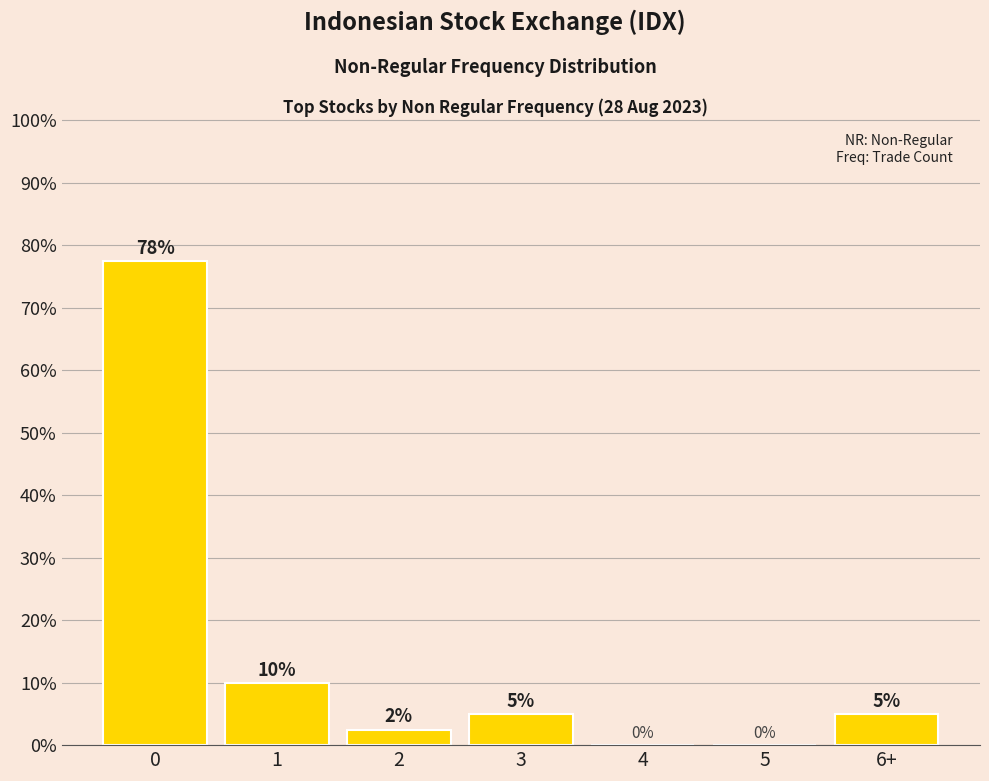

What is the change in value from 0 to 1?

-67.5